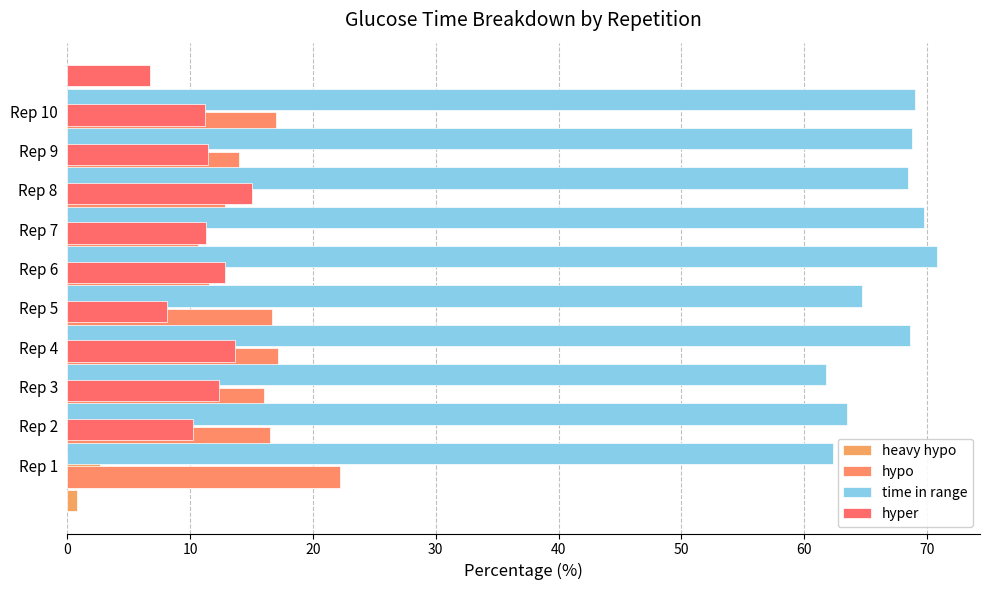

True or false: time in range has a value of 28.1 at Rep 10.

False